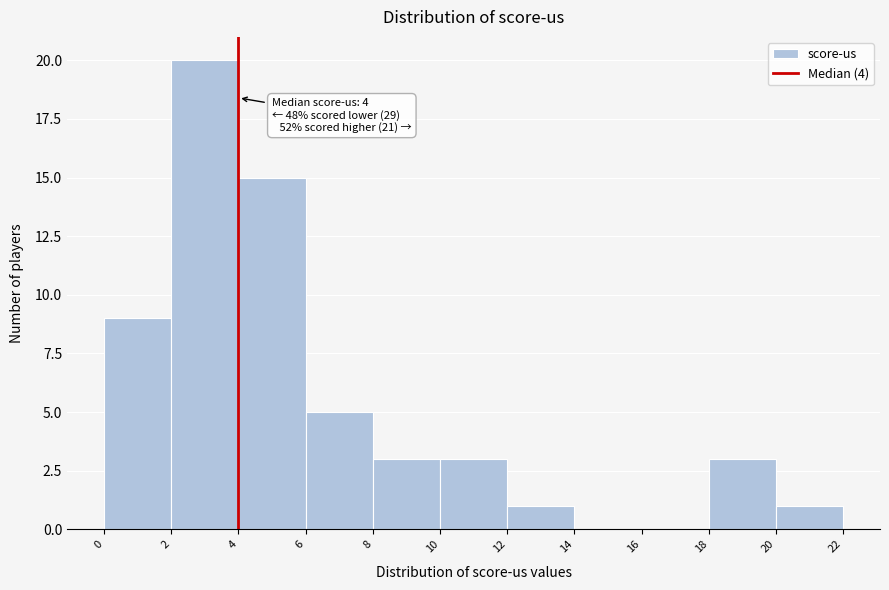

Over which range of the x-axis is the bar tallest?

2 to 4